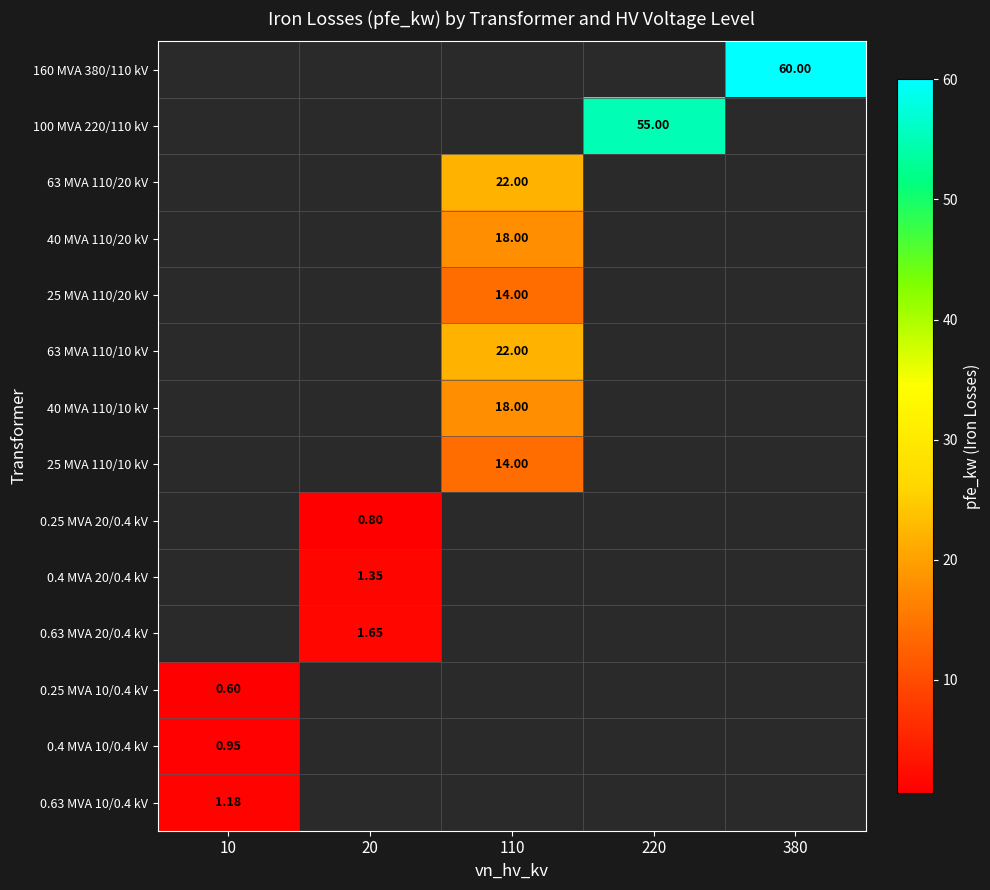

What is the smallest value displayed?

0.6